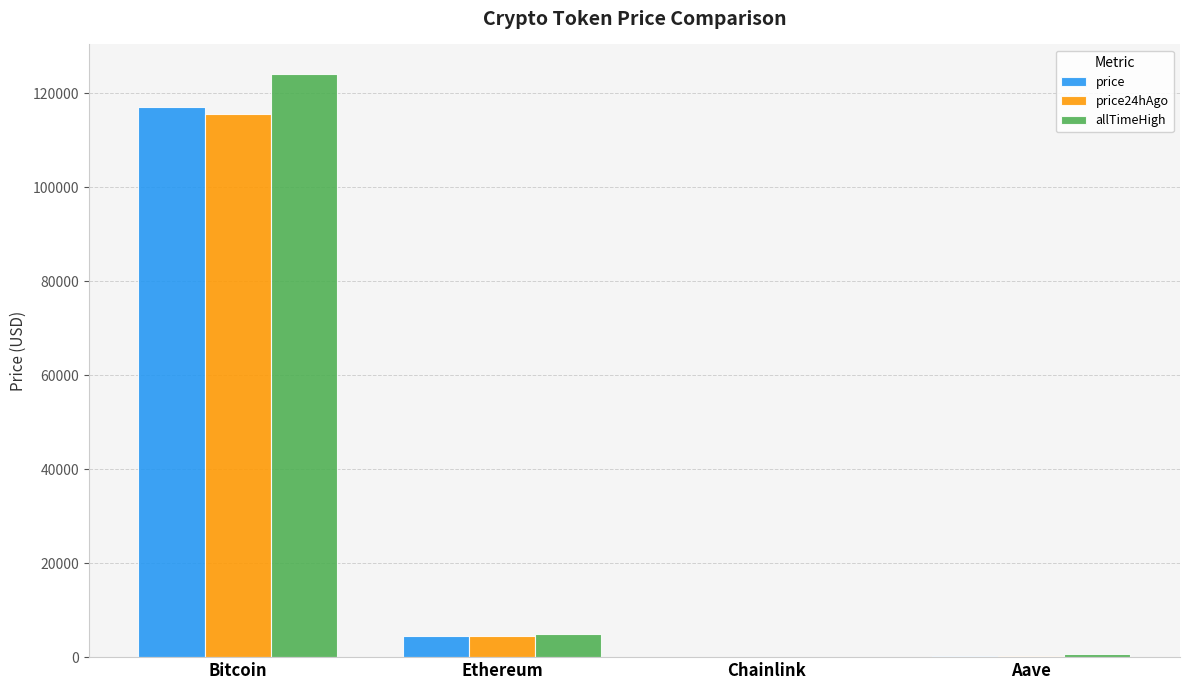

How many groups of bars are there?

4